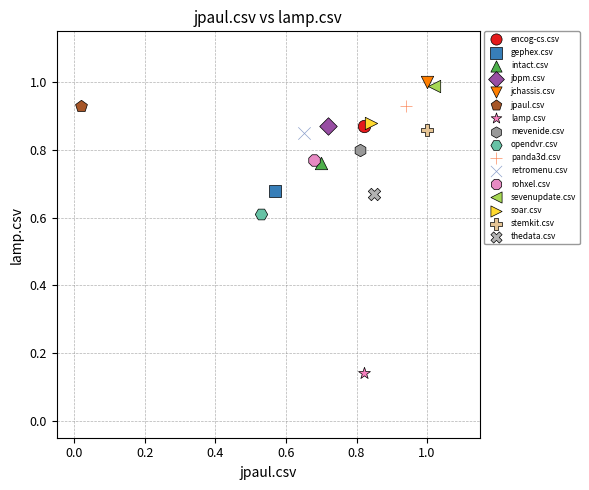

Which series contains the highest Y value?

jchassis.csv